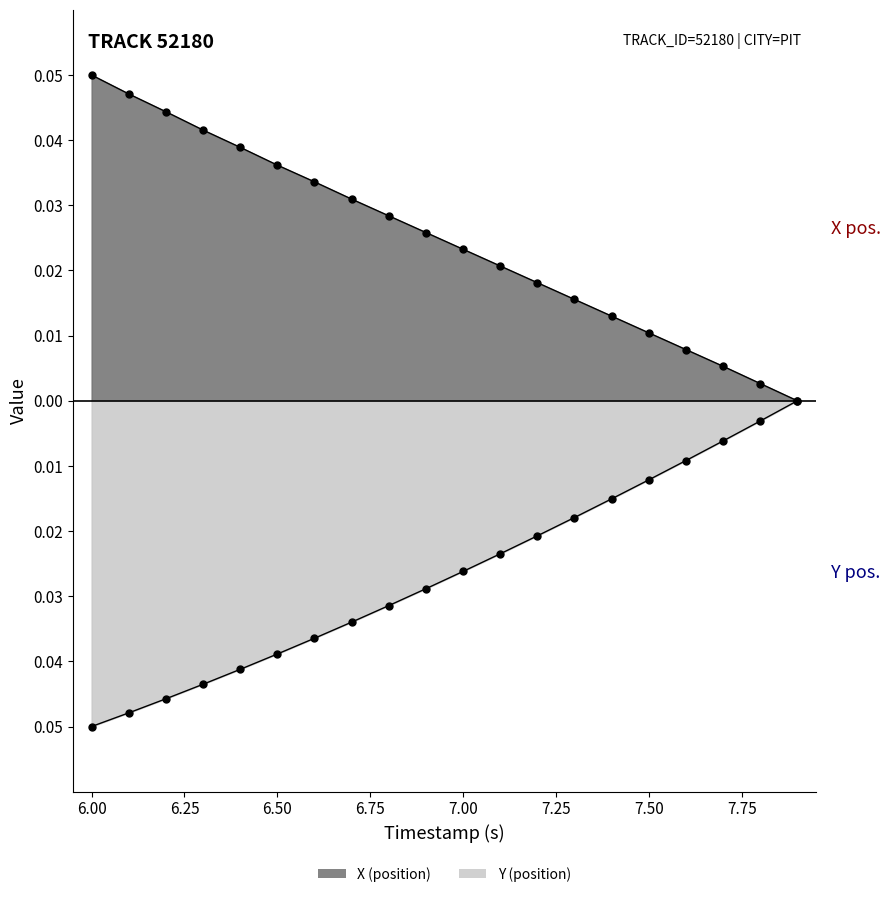

List the series in order of their peak value, highest first.

X (position), Y (position)